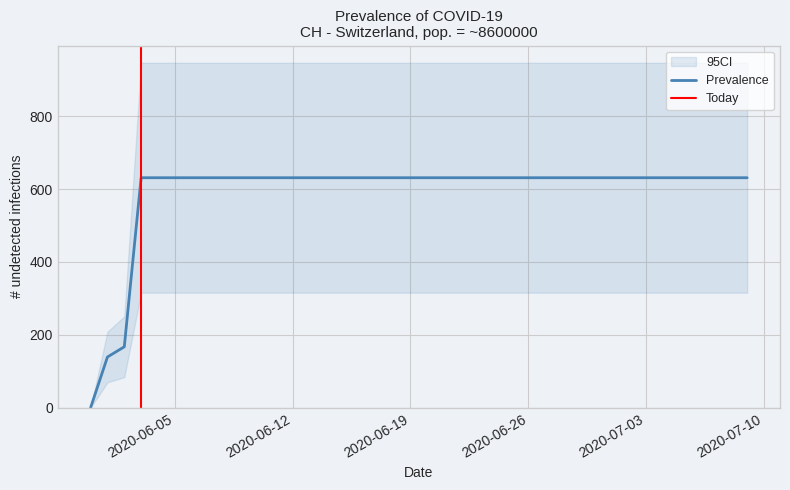

The value at 2020-07-09 is 631. True or false?

True